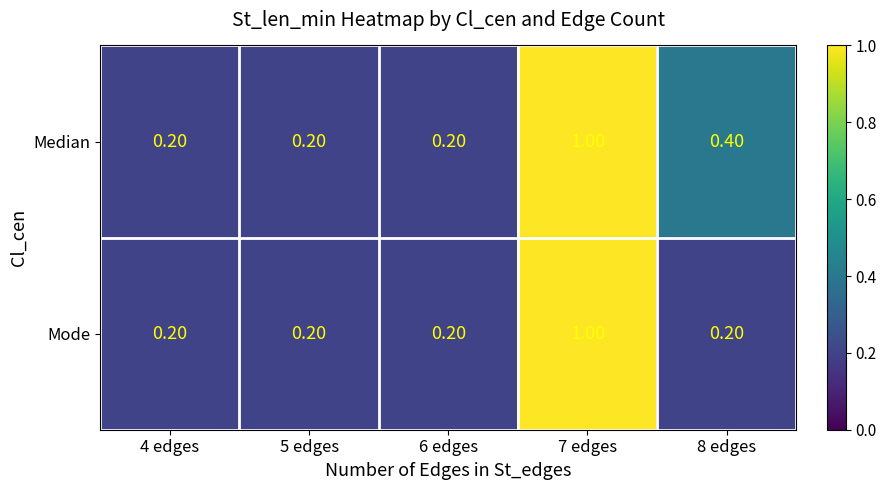

At which category is the sum across all series the highest?

7 edges